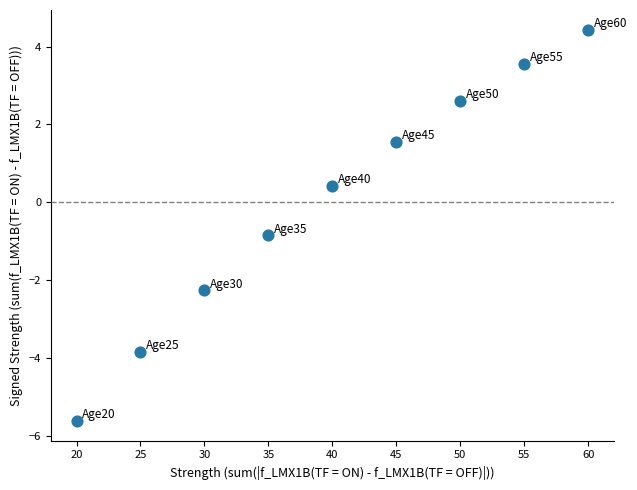

What Y value in the scatter plot is closest to 0?

0.4